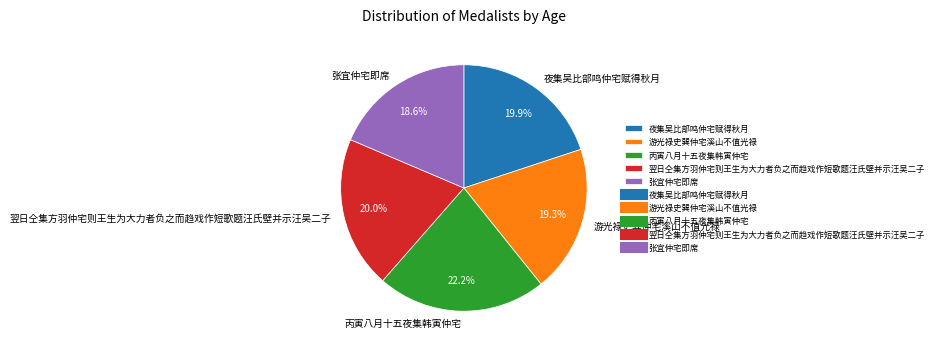

Is the sum of 丙寅八月十五夜集韩寅仲宅 and 游光禄史巽仲宅溪山不值光禄 greater than half?

No